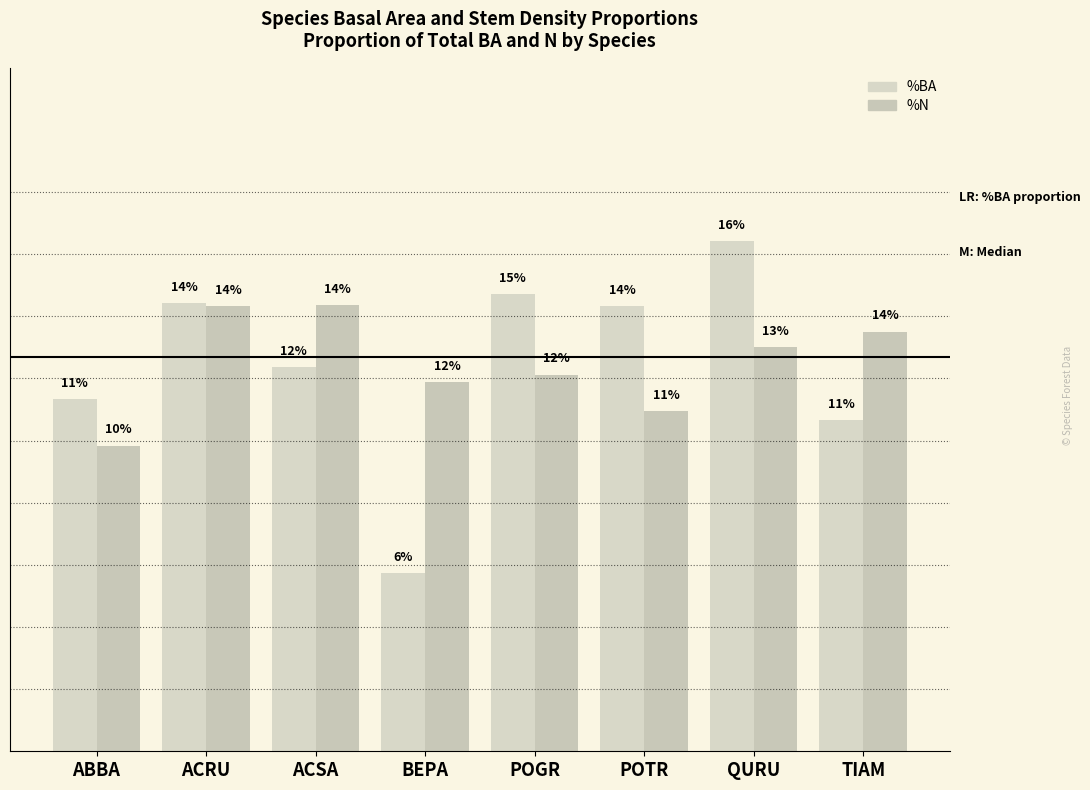

Does the chart contain any negative values?

No